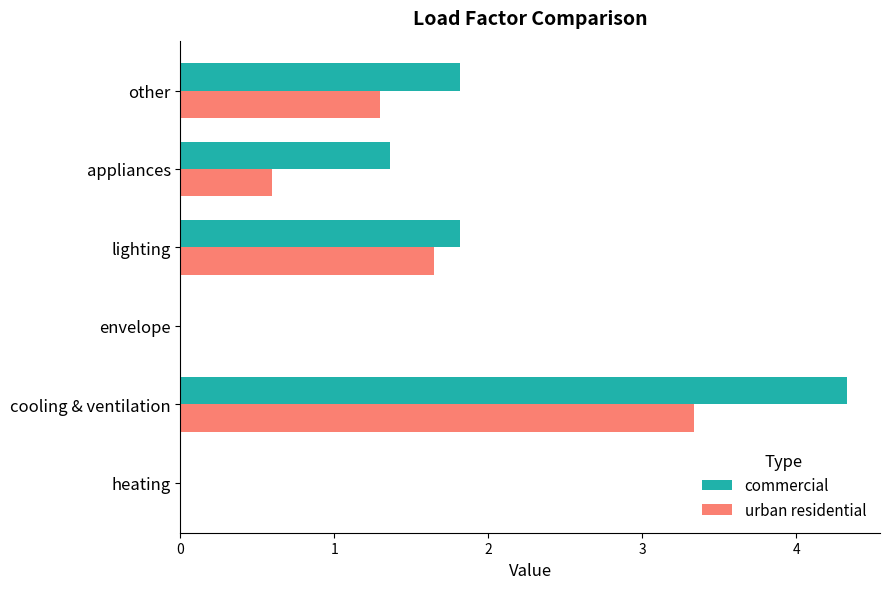

The value of urban residential at cooling & ventilation is 1.7. True or false?

False